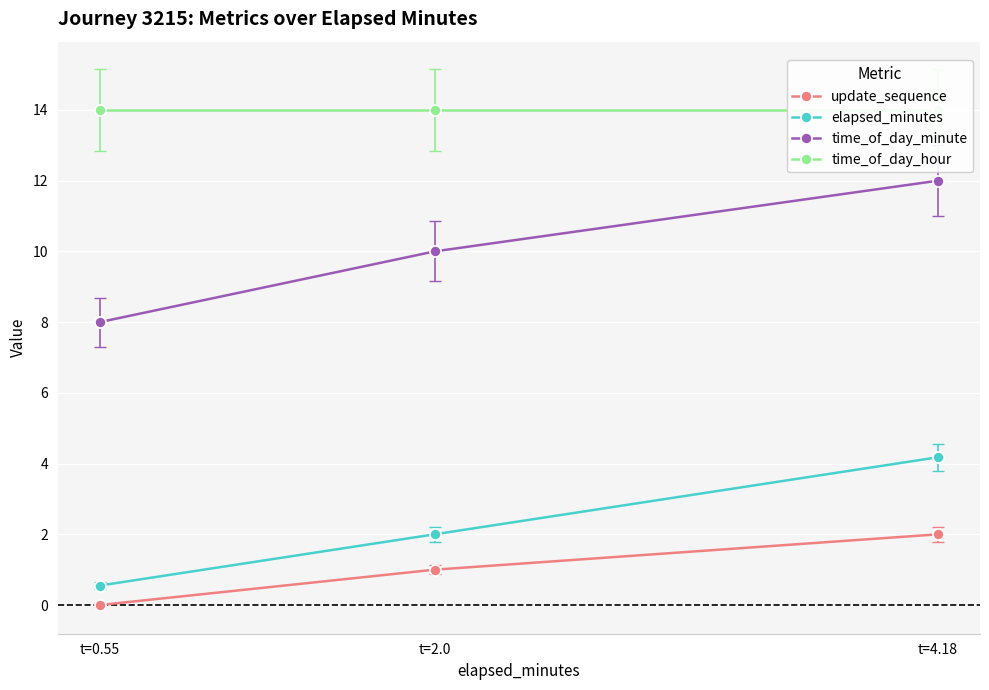

How many data points in time_of_day_minute are less than 10?

1